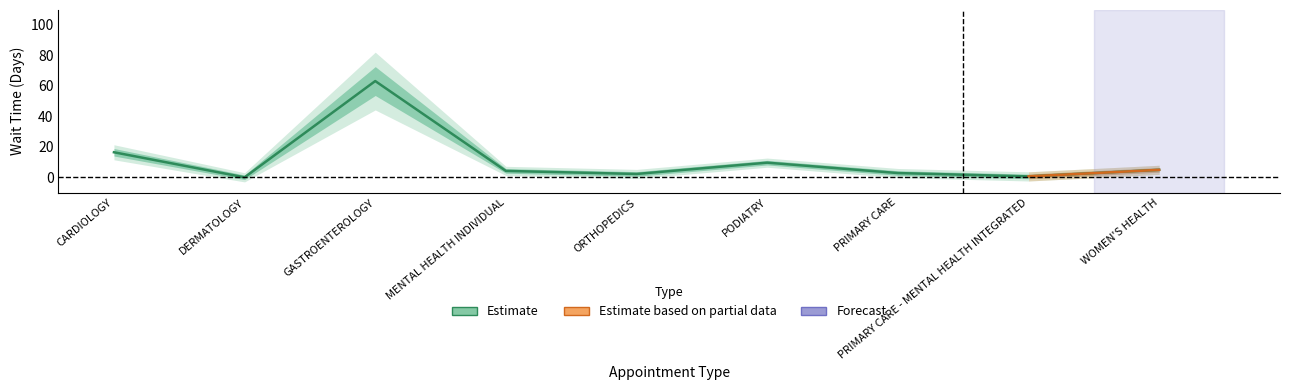

How many data points does each series have?

9